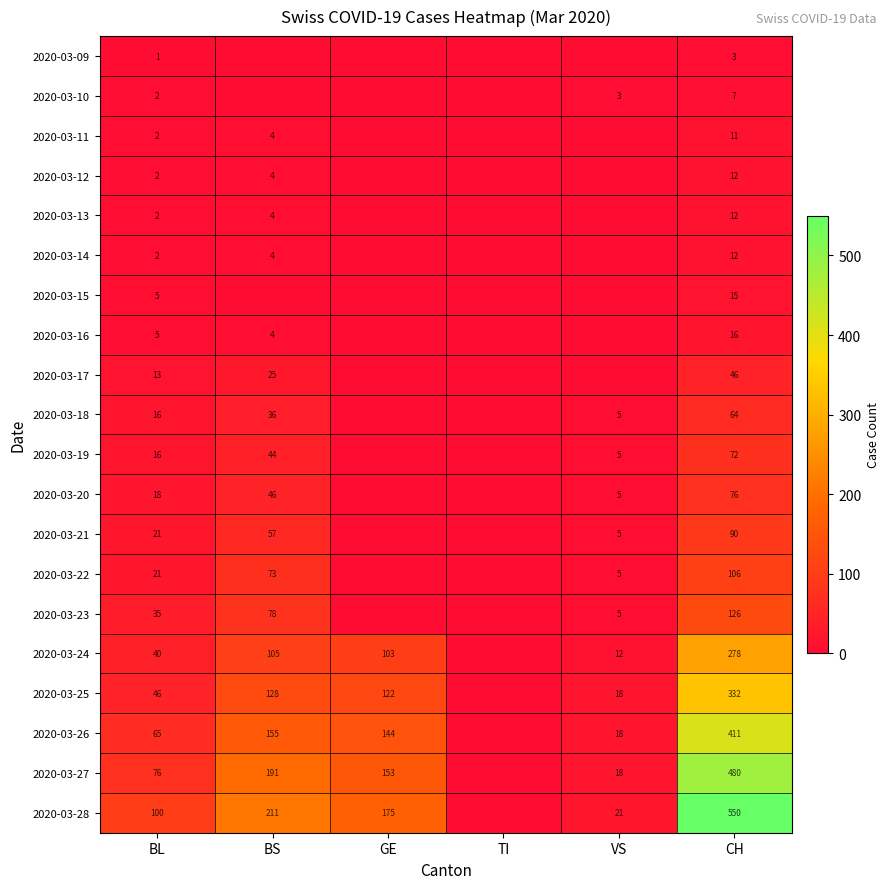

What is the difference between the highest and lowest values at VS?

21